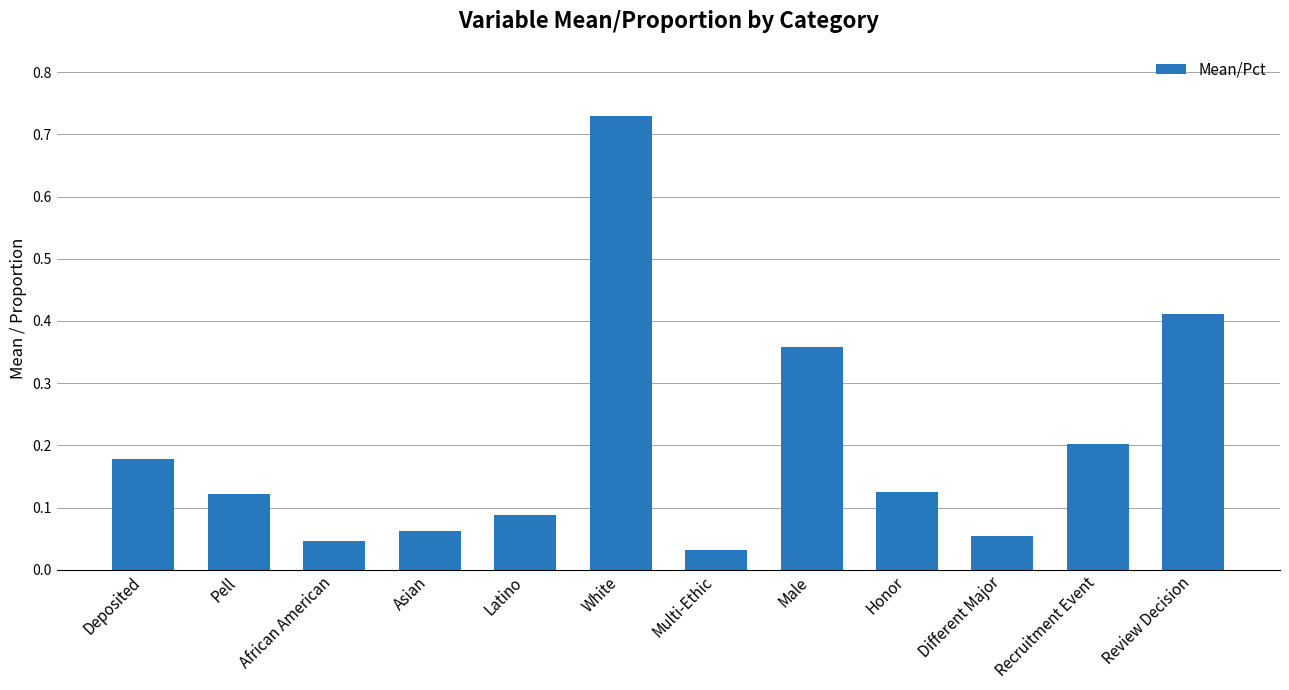

What is the label of the 12th bar from the left?

Review Decision